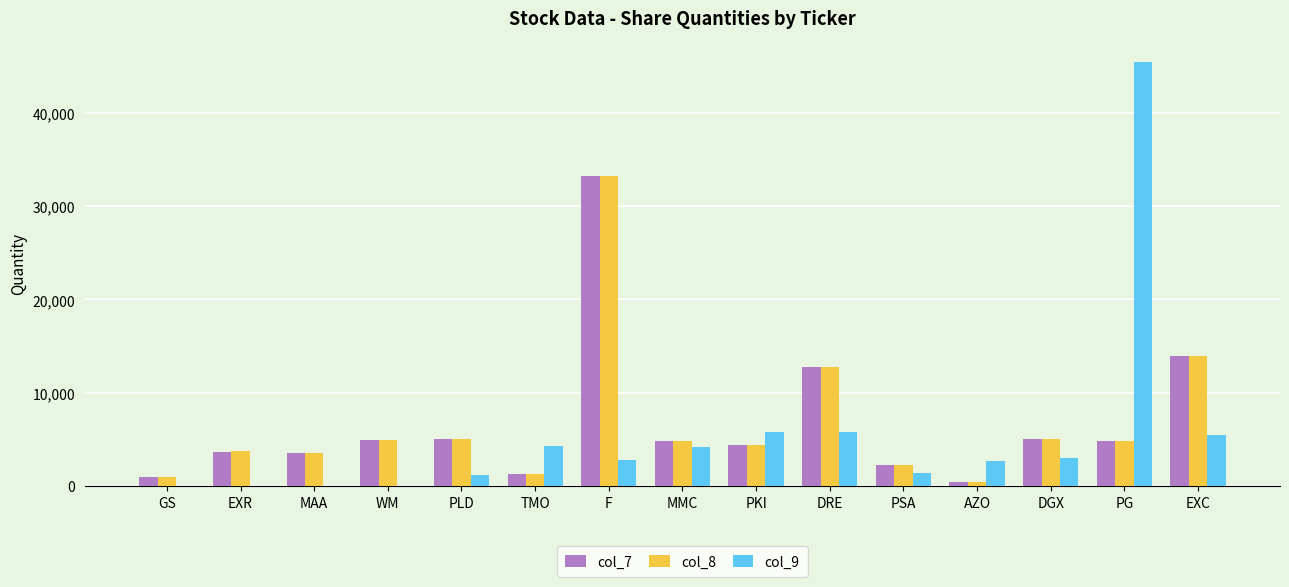

At which category is the sum across all series the highest?

F